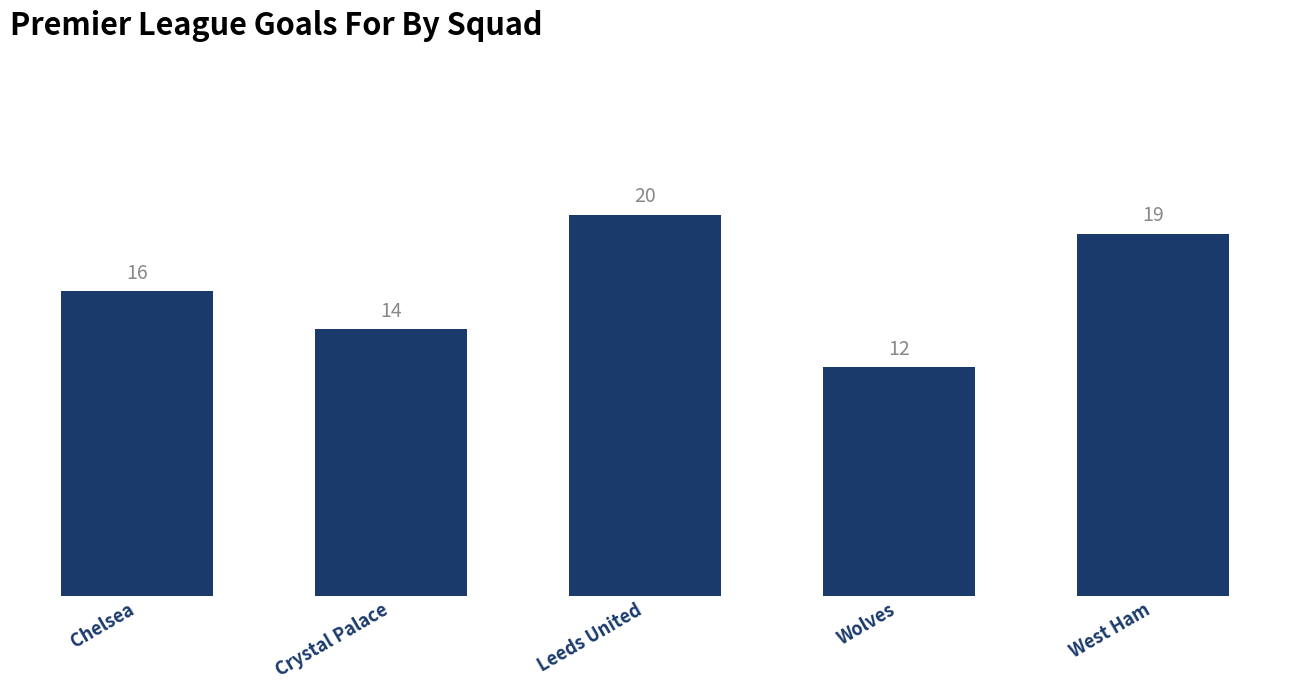

Which label corresponds to the smallest value in the chart?

Wolves